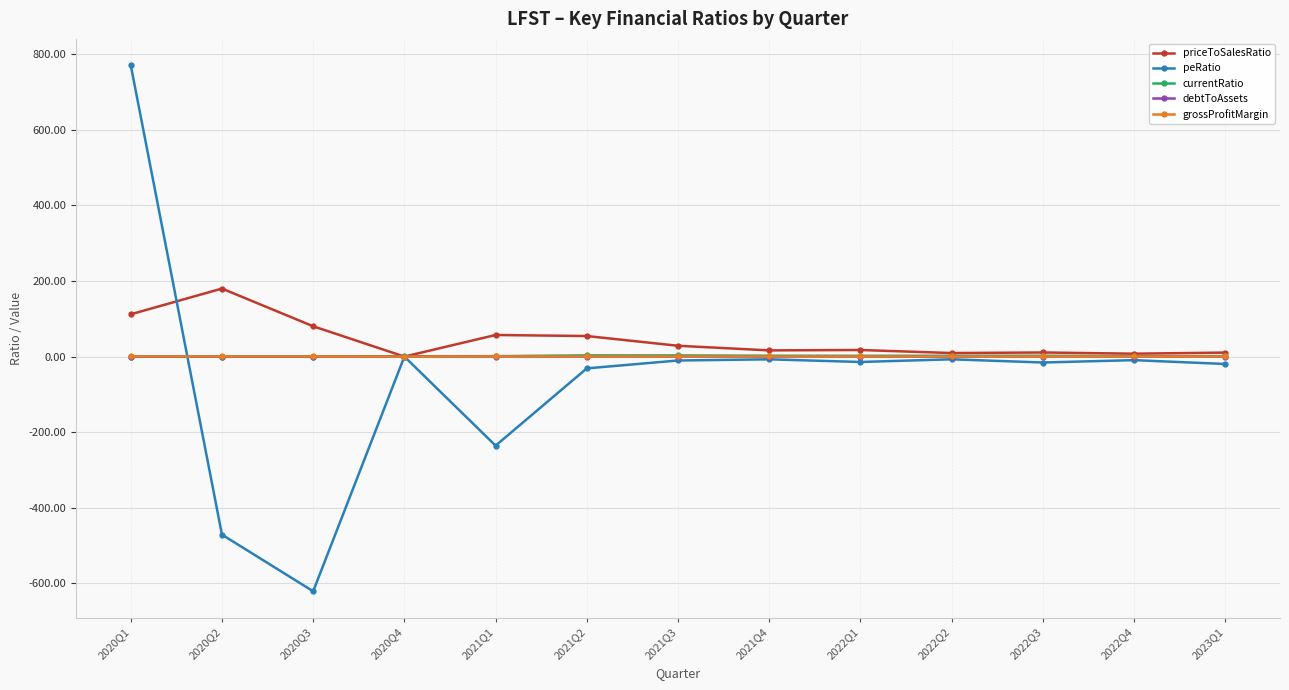

Is this an area chart (filled region under the line)?

No